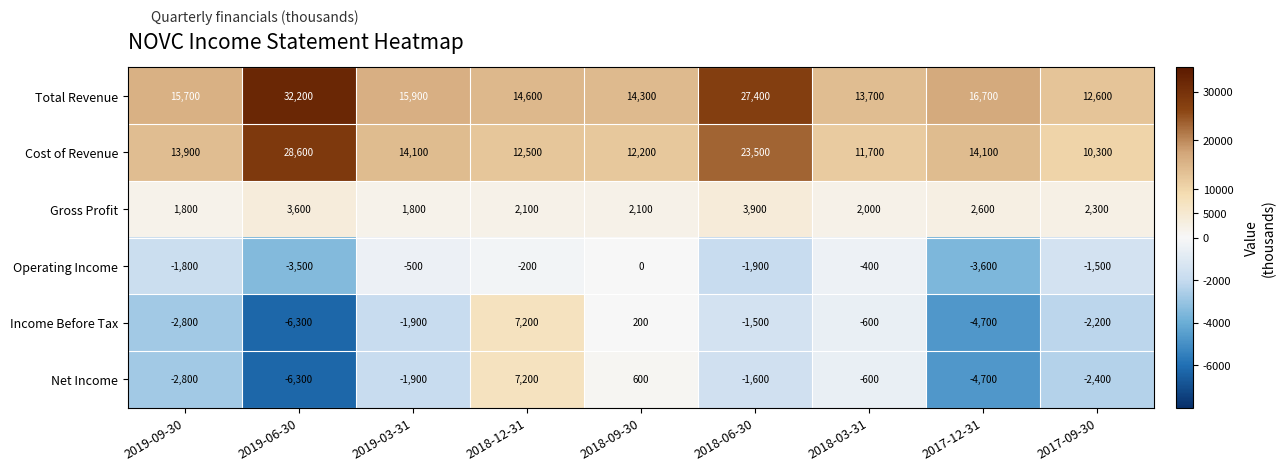

Between 2018-09-30 and 2018-03-31, which series saw the biggest shift?

Net Income